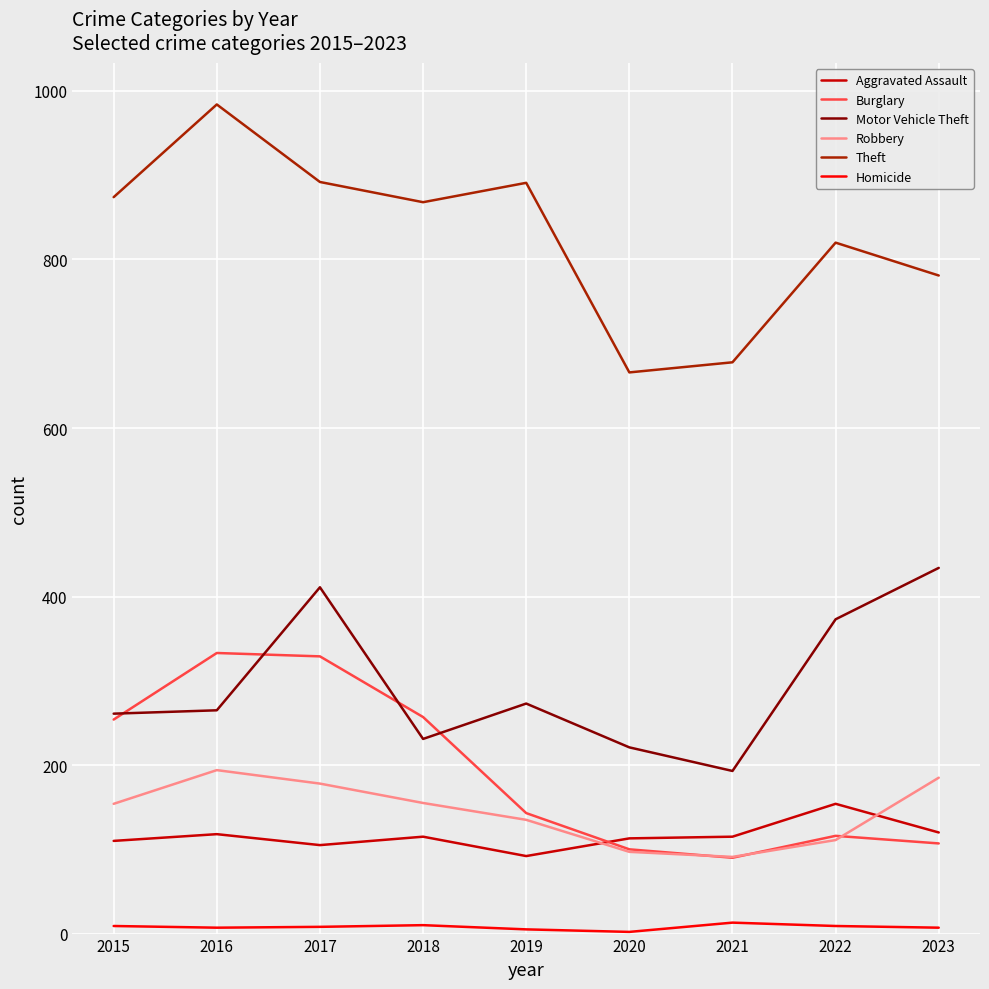

How many lines are shown in the chart?

6